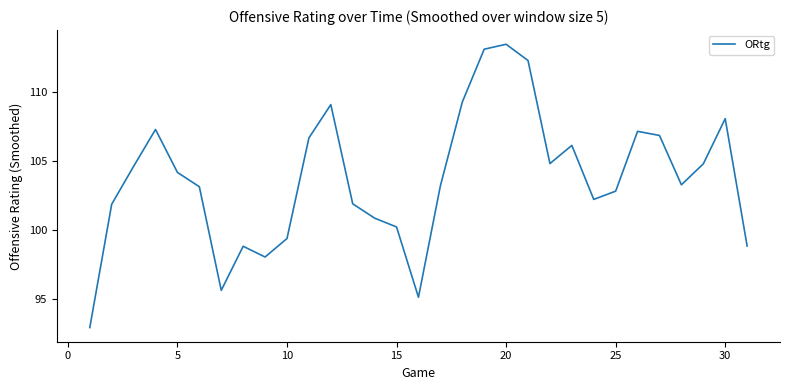

What is the greatest value displayed?

113.5